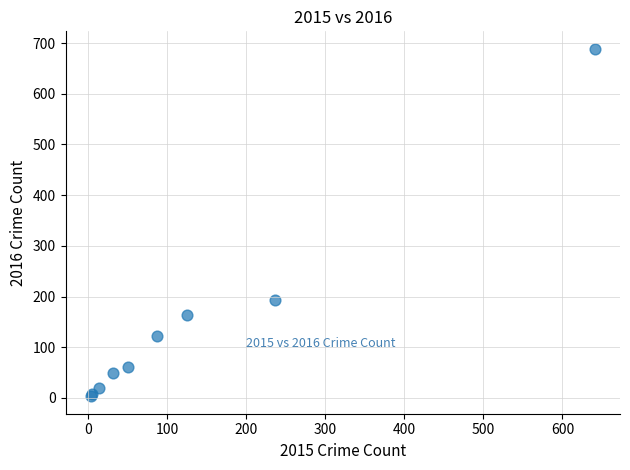

What Y value in the scatter plot is closest to 346?

194